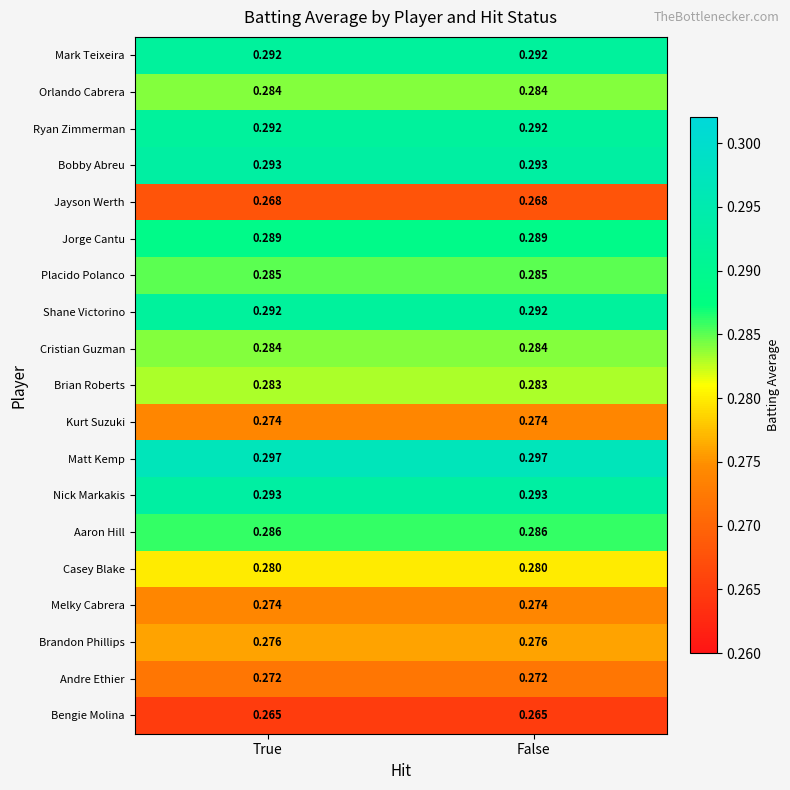

Which series has the largest total across all categories?

Matt Kemp